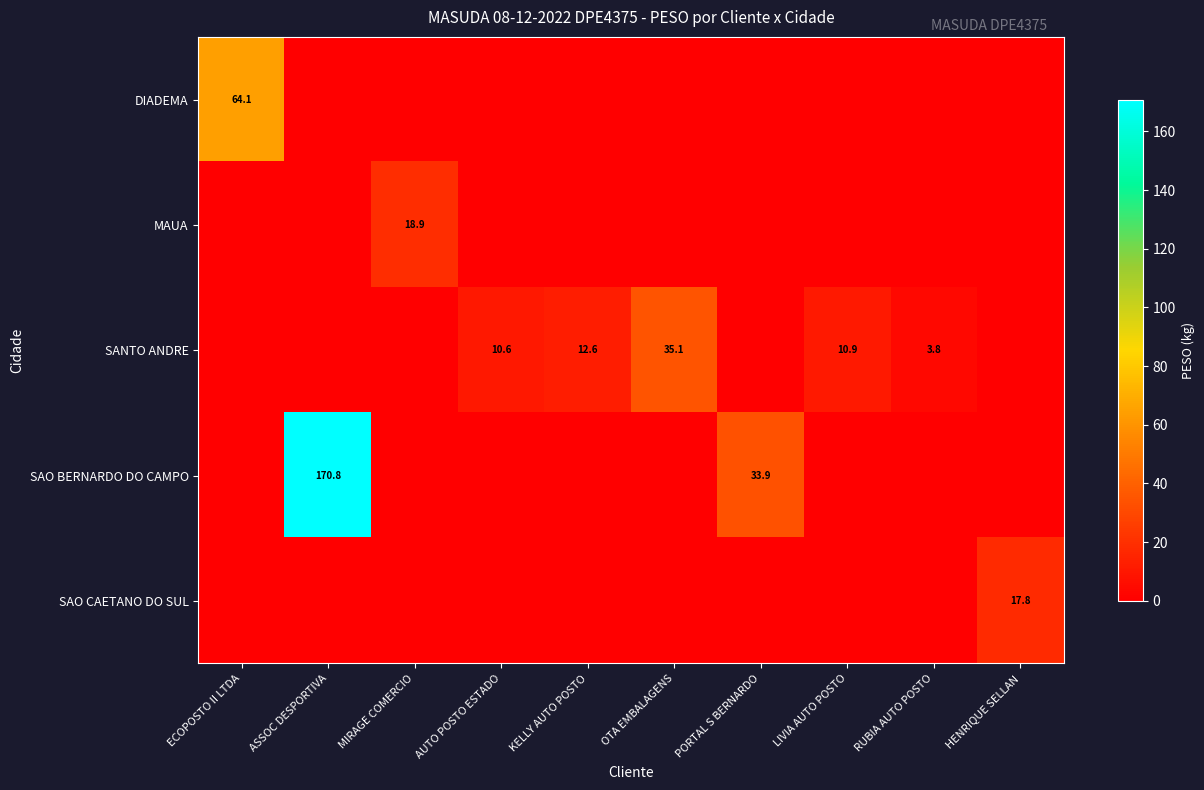

What is the difference between the maximum and minimum values in the row_0 series?

64.1